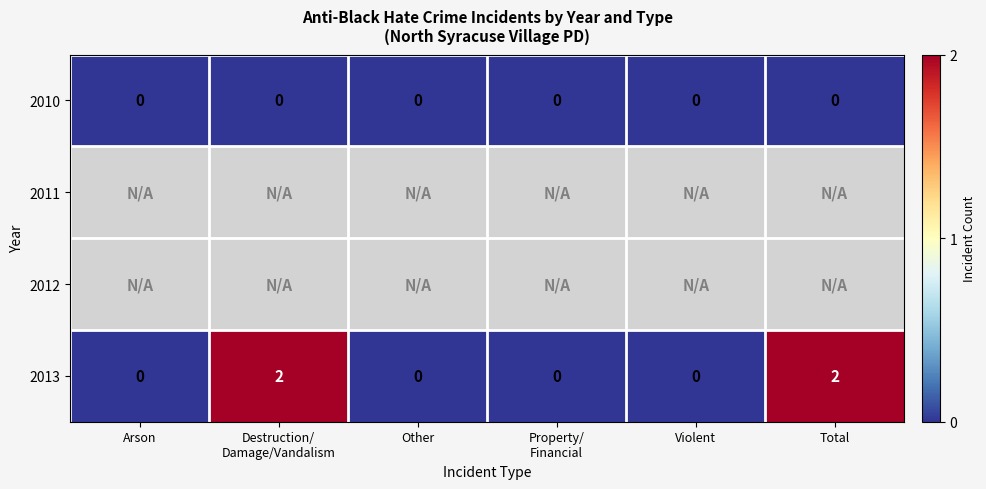

How many series are shown in this chart?

4